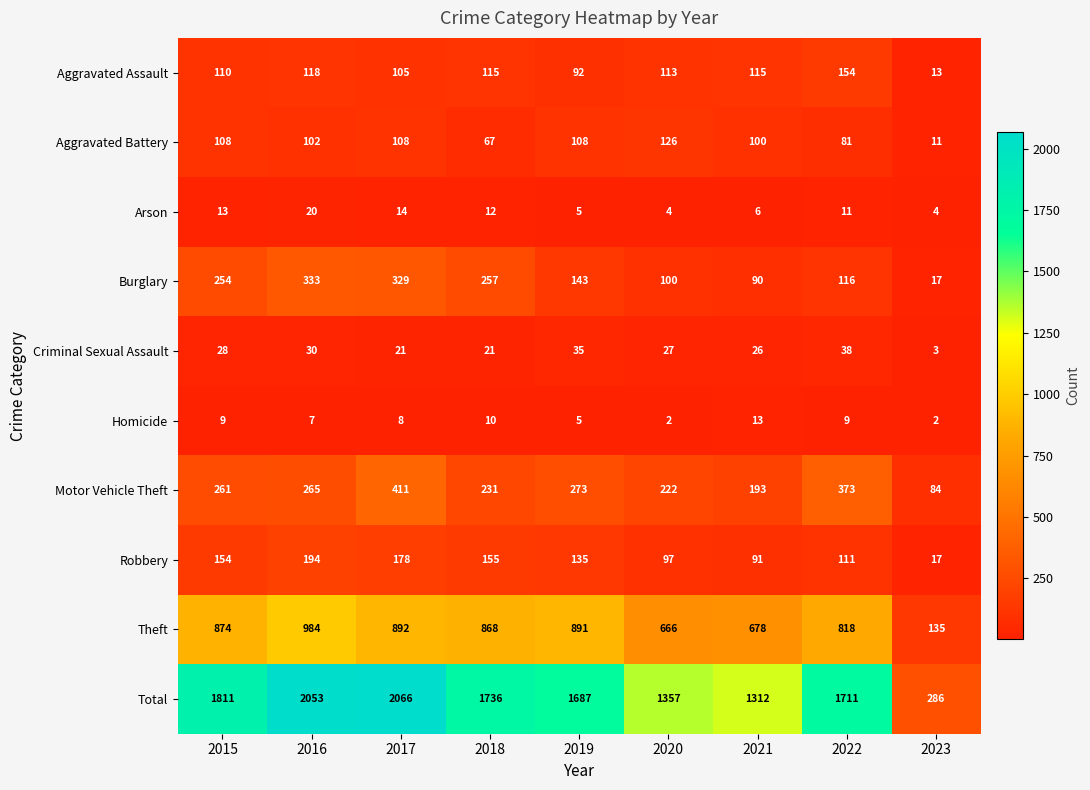

How many data points in Motor Vehicle Theft are less than 261?

4